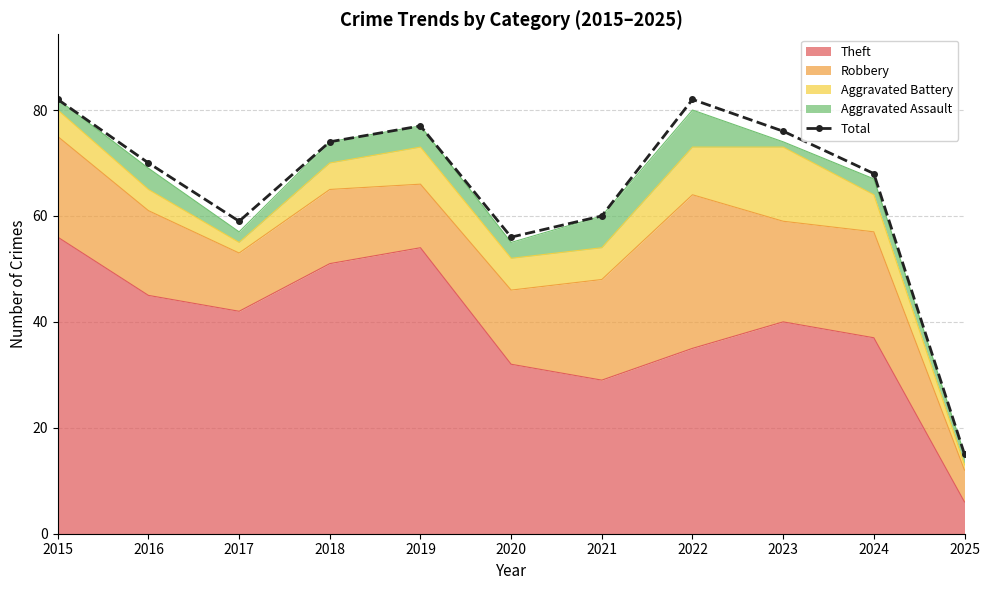

What is the value of the 4th point from the left?

74